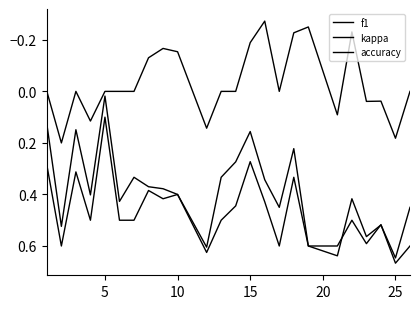

What is the highest value of the f1 series?

0.6